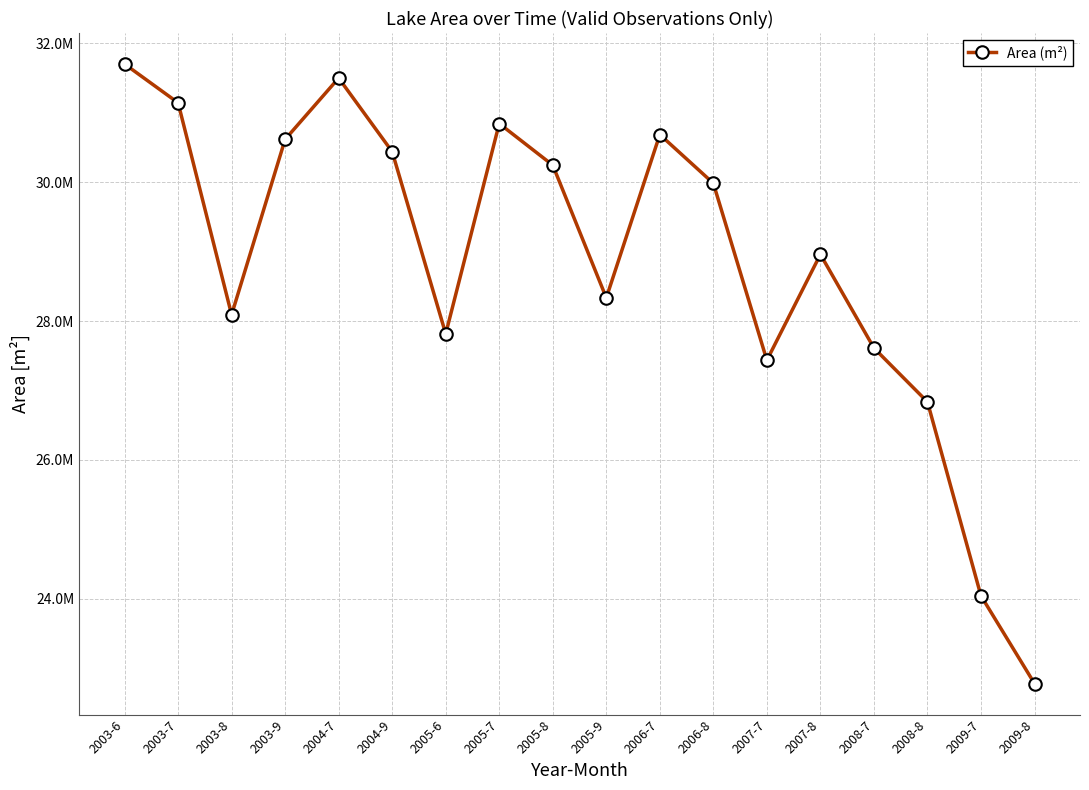

List the labels in order of value, smallest first.

2009-8, 2009-7, 2008-8, 2007-7, 2008-7, 2005-6, 2003-8, 2005-9, 2007-8, 2006-8, 2005-8, 2004-9, 2003-9, 2006-7, 2005-7, 2003-7, 2004-7, 2003-6